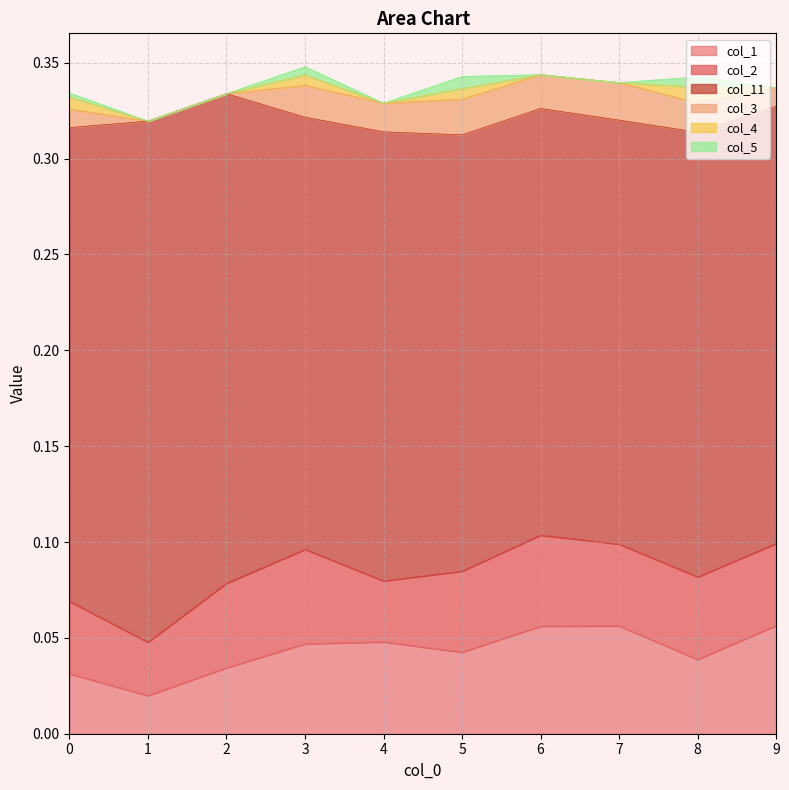

Where is the first local maximum for col_1?

4